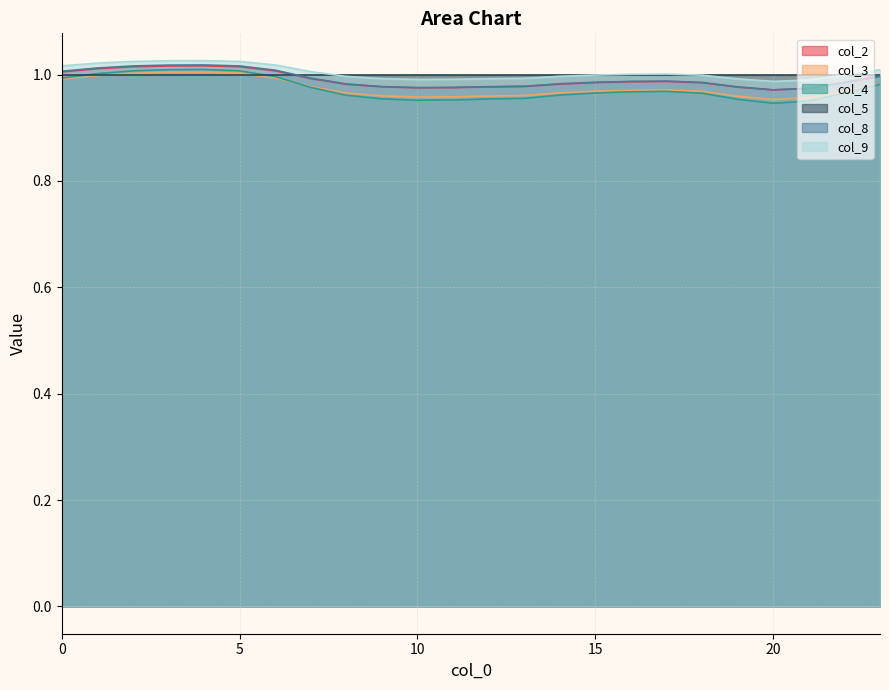

Which series has the widest spread of values?

col_4